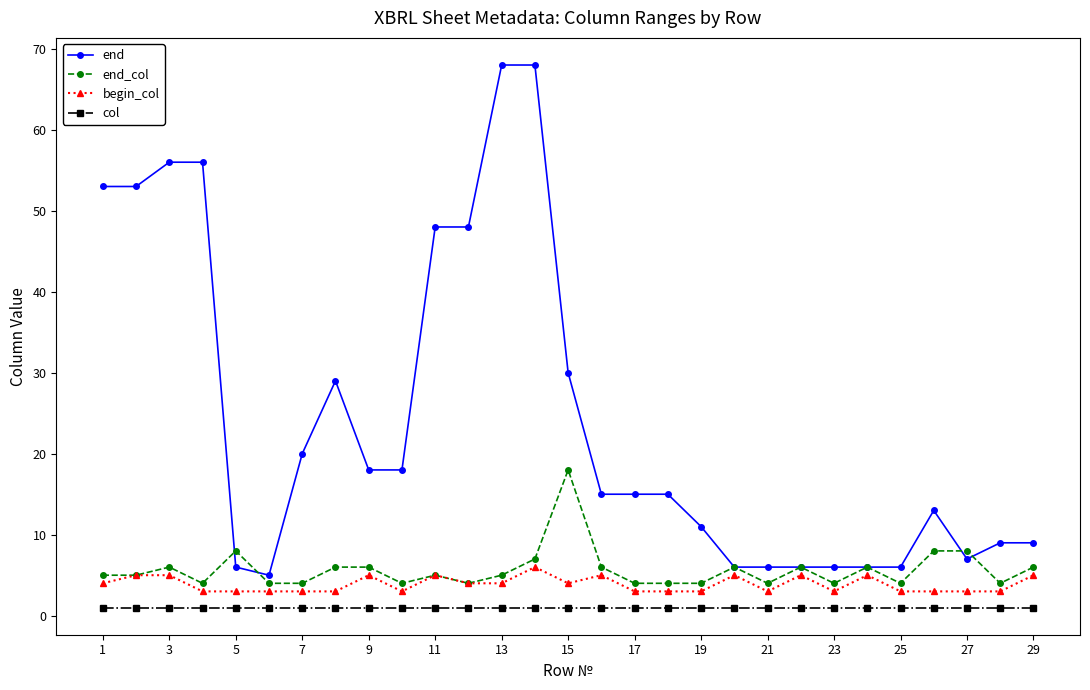

Which series has the widest spread of values?

end